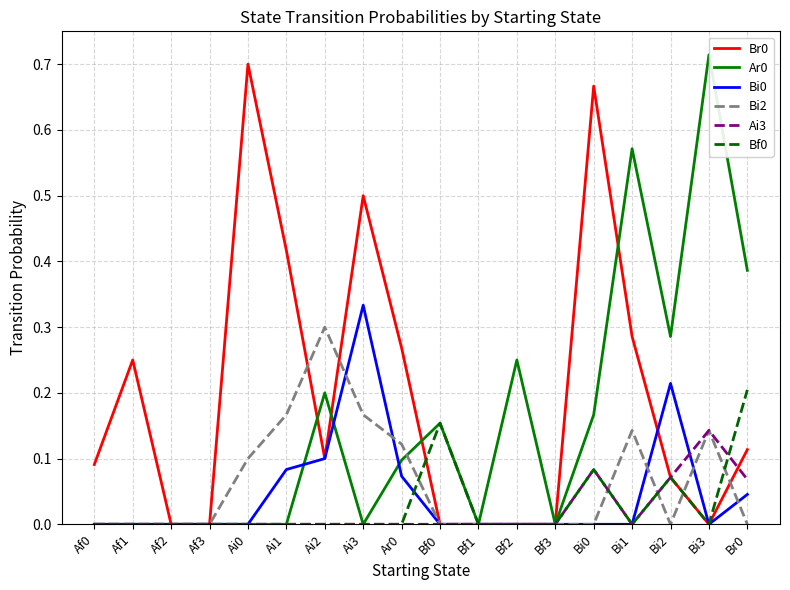

Reading right to left, transcribe all the data shown in this chart.

Br0: Br0=0.1	Bi3=0.0	Bi2=0.1	Bi1=0.3	Bi0=0.7	Bf3=0.0	Bf2=0.0	Bf1=0.0	Bf0=0.0	Ar0=0.3	Ai3=0.5	Ai2=0.1	Ai1=0.4	Ai0=0.7	Af3=0.0	Af2=0.0	Af1=0.2	Af0=0.1
Ar0: Br0=0.4	Bi3=0.7	Bi2=0.3	Bi1=0.6	Bi0=0.2	Bf3=0.0	Bf2=0.2	Bf1=0.0	Bf0=0.2	Ar0=0.1	Ai3=0.0	Ai2=0.2	Ai1=0.0	Ai0=0.0	Af3=0.0	Af2=0.0	Af1=0.0	Af0=0.0
Bi0: Br0=0.0	Bi3=0.0	Bi2=0.2	Bi1=0.0	Bi0=0.0	Bf3=0.0	Bf2=0.0	Bf1=0.0	Bf0=0.0	Ar0=0.1	Ai3=0.3	Ai2=0.1	Ai1=0.1	Ai0=0.0	Af3=0.0	Af2=0.0	Af1=0.0	Af0=0.0
Bi2: Br0=0.0	Bi3=0.1	Bi2=0.0	Bi1=0.1	Bi0=0.0	Bf3=0.0	Bf2=0.0	Bf1=0.0	Bf0=0.0	Ar0=0.1	Ai3=0.2	Ai2=0.3	Ai1=0.2	Ai0=0.1	Af3=0.0	Af2=0.0	Af1=0.0	Af0=0.0
Ai3: Br0=0.1	Bi3=0.1	Bi2=0.1	Bi1=0.0	Bi0=0.1	Bf3=0.0	Bf2=0.0	Bf1=0.0	Bf0=0.0	Ar0=0.0	Ai3=0.0	Ai2=0.0	Ai1=0.0	Ai0=0.0	Af3=0.0	Af2=0.0	Af1=0.0	Af0=0.0
Bf0: Br0=0.2	Bi3=0.0	Bi2=0.1	Bi1=0.0	Bi0=0.1	Bf3=0.0	Bf2=0.0	Bf1=0.0	Bf0=0.2	Ar0=0.0	Ai3=0.0	Ai2=0.0	Ai1=0.0	Ai0=0.0	Af3=0.0	Af2=0.0	Af1=0.0	Af0=0.0